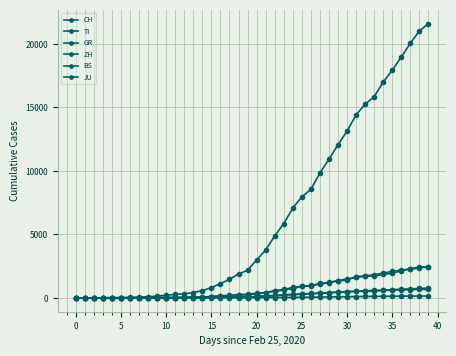

Count the number of data series in this chart.

6